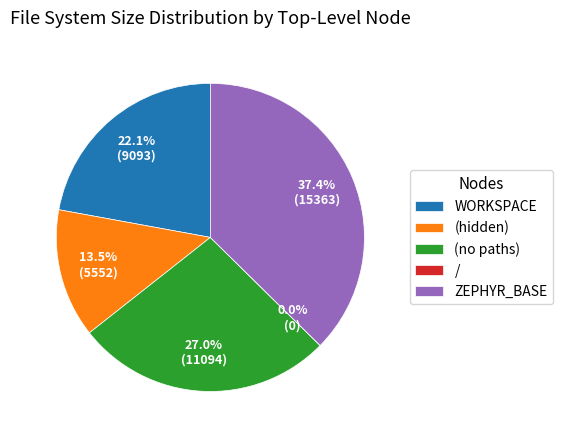

Is (no paths) the majority of the pie?

No